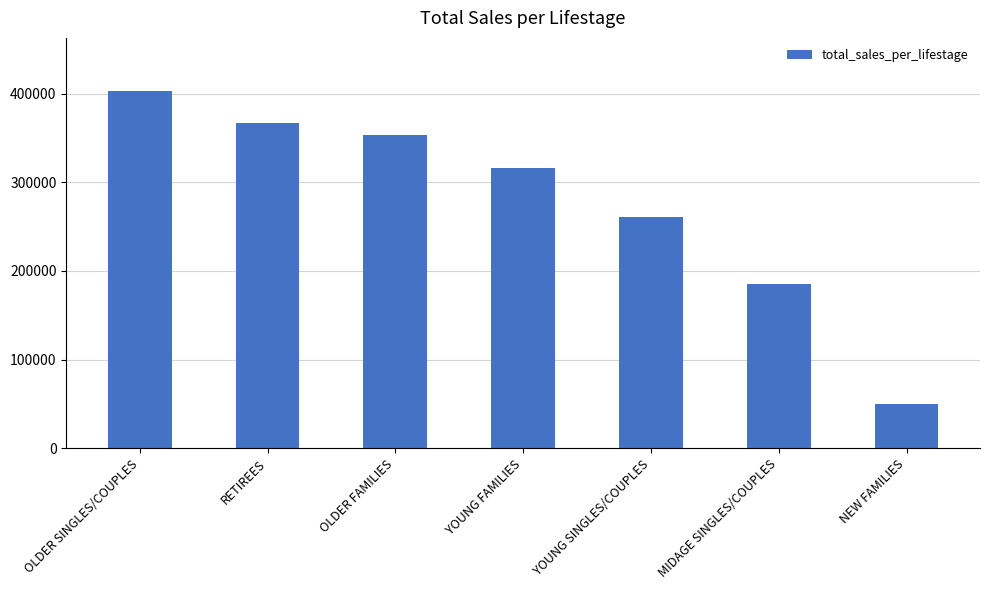

Is it true that the value at OLDER FAMILIES is 353767?

True